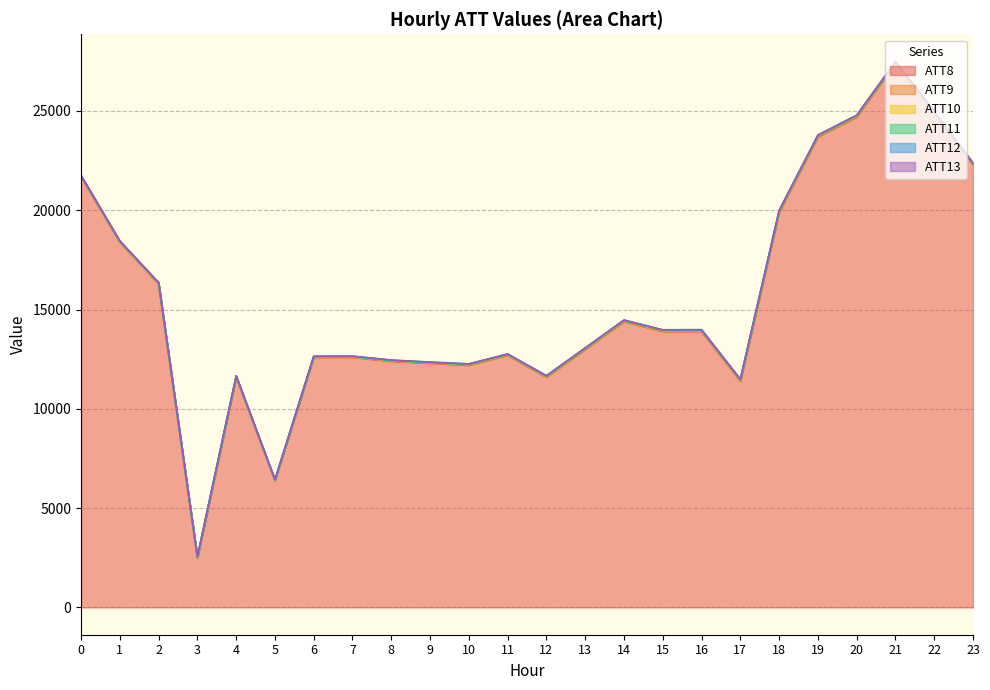

Between 19 and 14, which is larger?

19